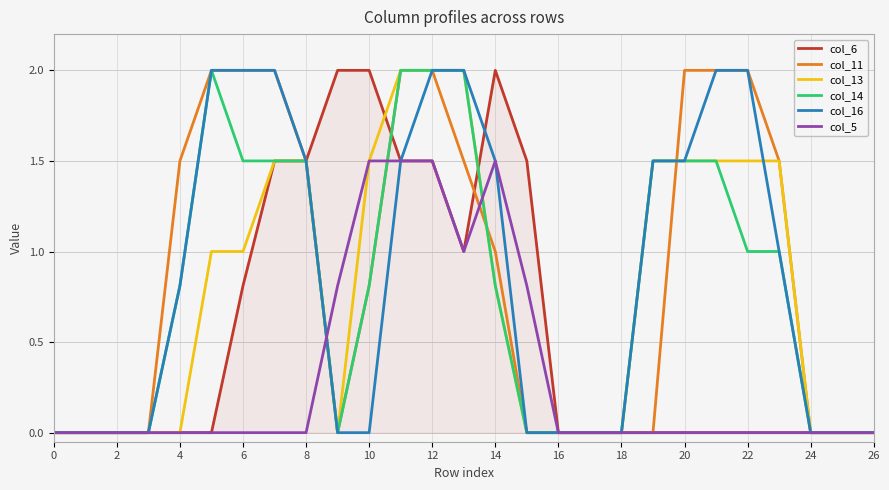

What is the maximum value for col_16?

2.0